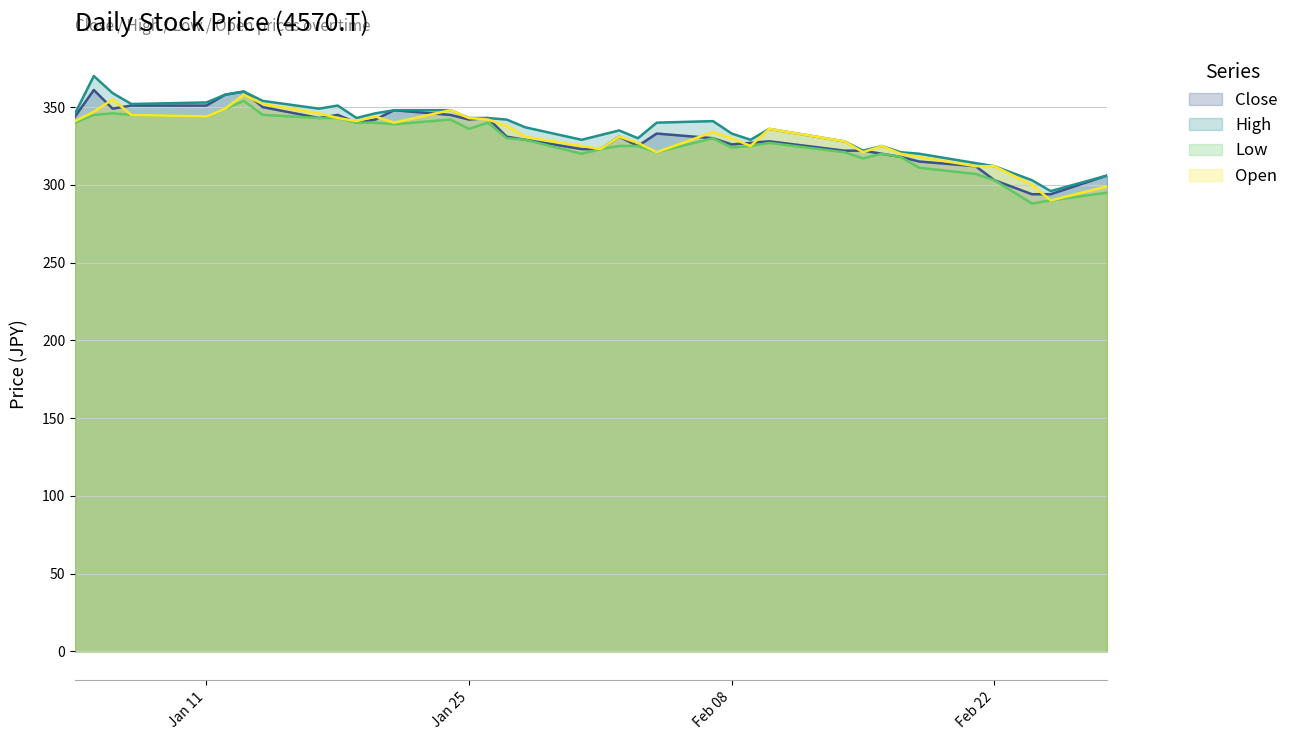

What is the highest value of the High series?

370